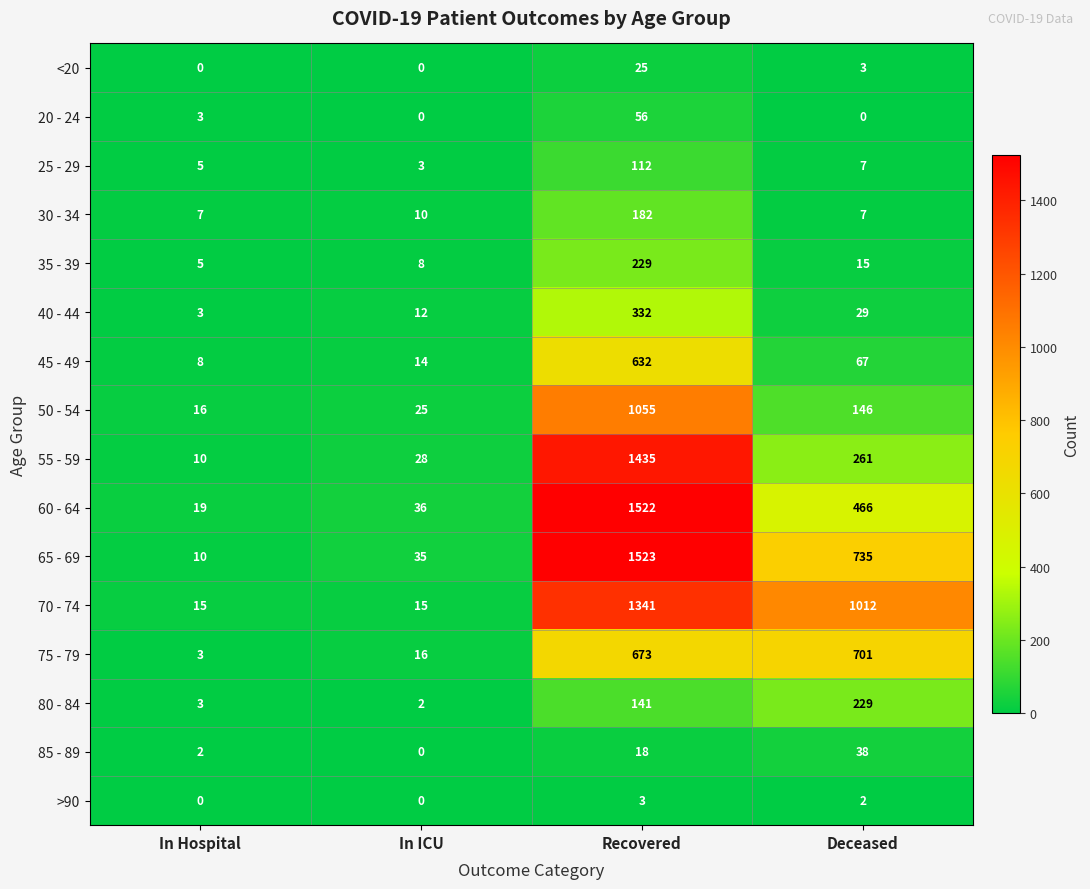

At which category is the sum across all series the highest?

Recovered